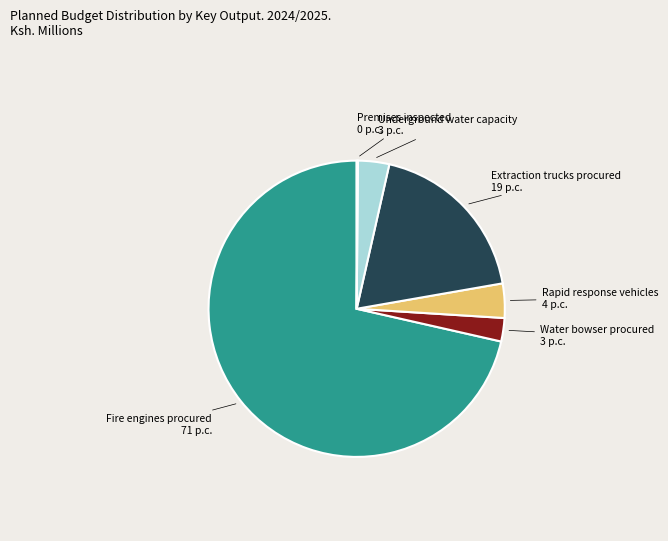

Is there any slice that represents more than half of the pie?

Yes